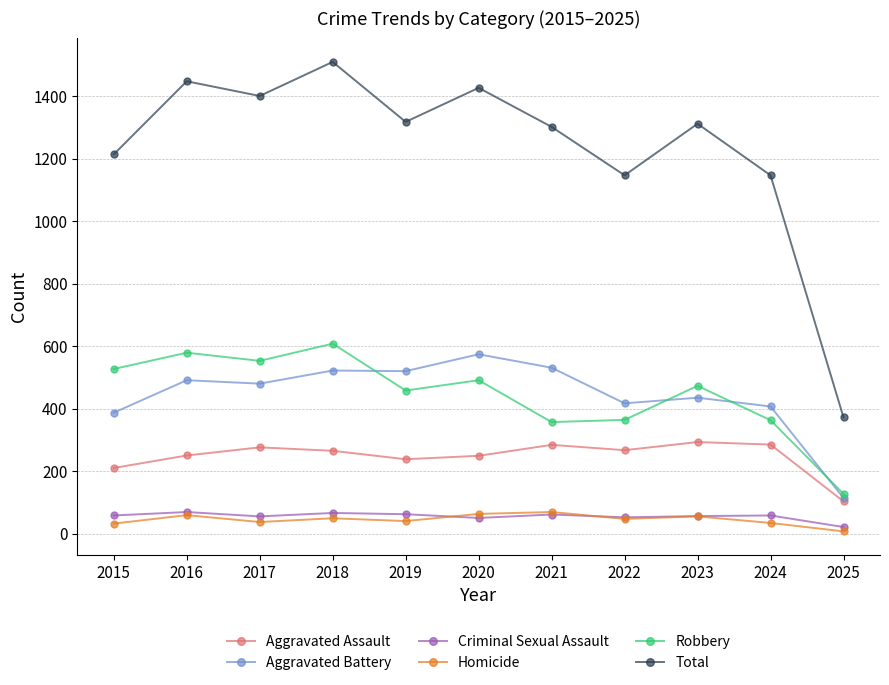

True or false: Aggravated Assault and Homicide cross at least once.

False